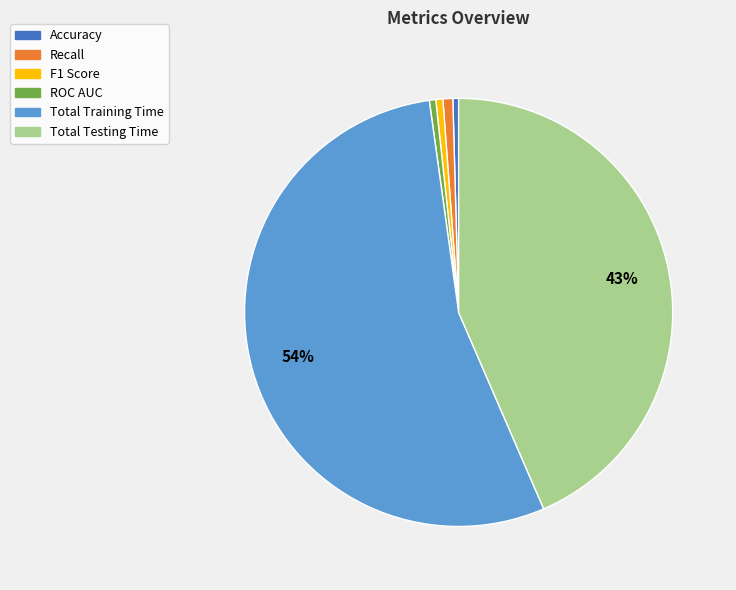

Is there a majority slice in this chart?

Yes